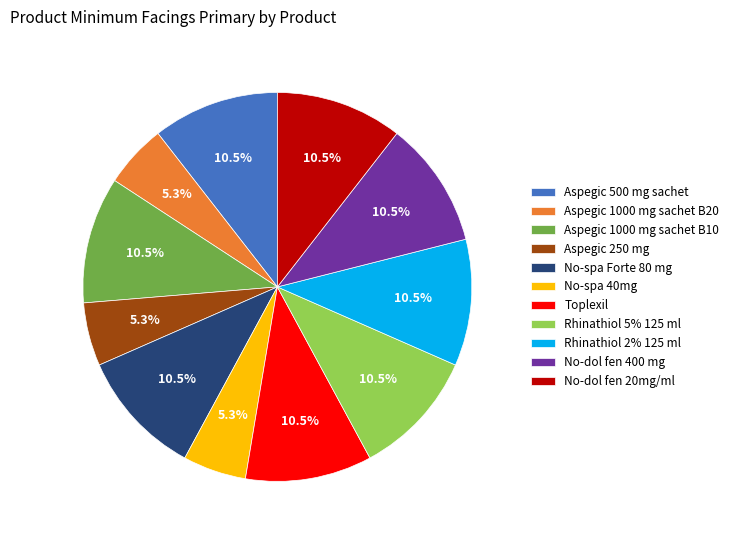

Is Aspegic 1000 mg sachet B10 the majority of the pie?

No